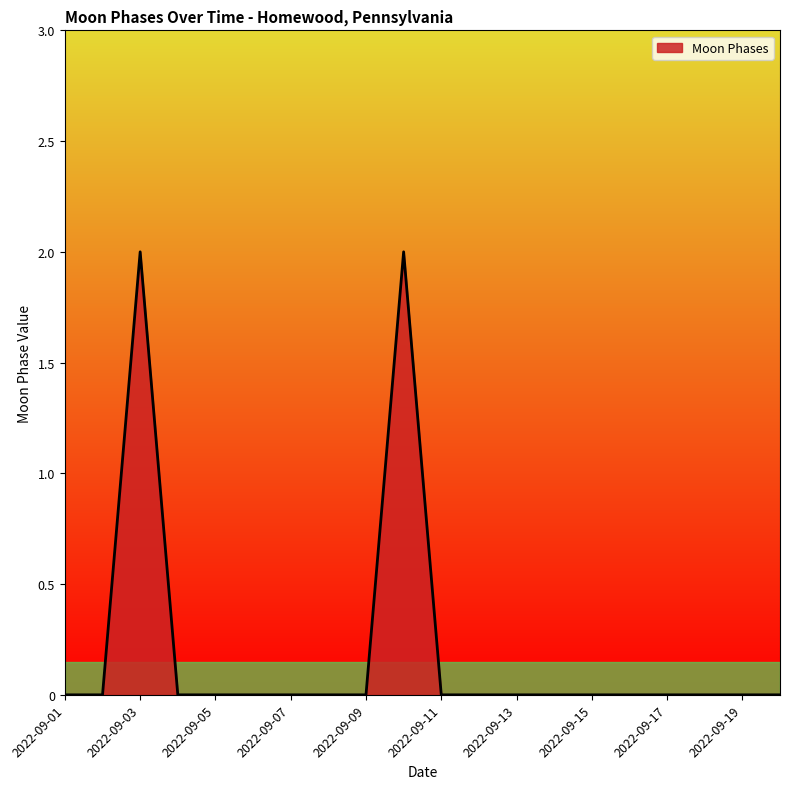

How many lines are shown in the chart?

1